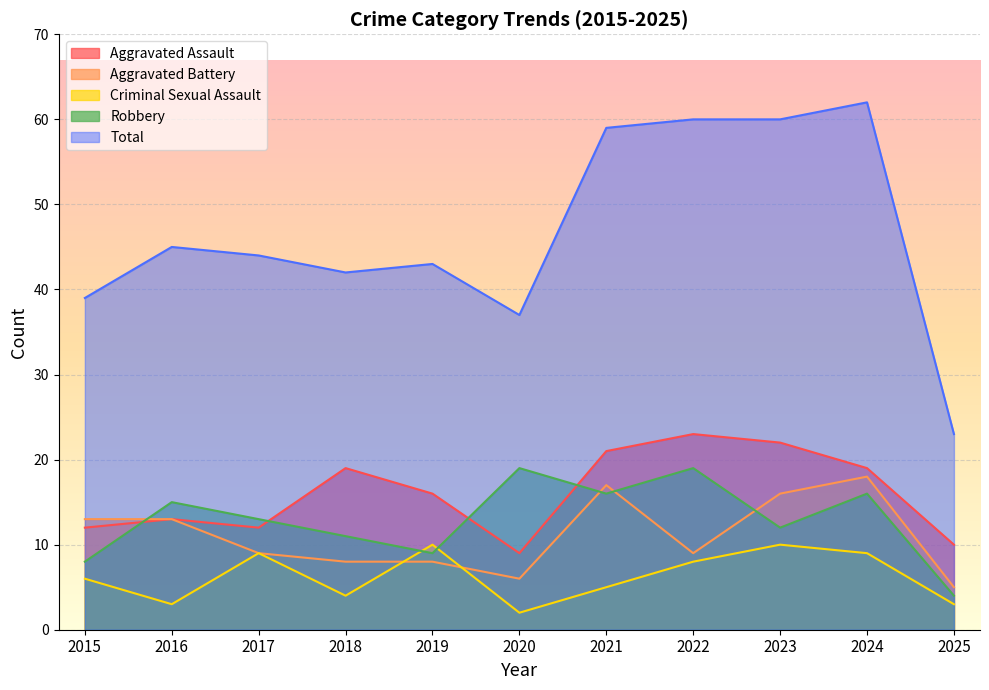

Reading left to right, extract all data points from this chart.

Aggravated Assault: 2015=12	2016=13	2017=12	2018=19	2019=16	2020=9	2021=21	2022=23	2023=22	2024=19	2025=10
Aggravated Battery: 2015=13	2016=13	2017=9	2018=8	2019=8	2020=6	2021=17	2022=9	2023=16	2024=18	2025=5
Criminal Sexual Assault: 2015=6	2016=3	2017=9	2018=4	2019=10	2020=2	2021=5	2022=8	2023=10	2024=9	2025=3
Robbery: 2015=8	2016=15	2017=13	2018=11	2019=9	2020=19	2021=16	2022=19	2023=12	2024=16	2025=4
Total: 2015=39	2016=45	2017=44	2018=42	2019=43	2020=37	2021=59	2022=60	2023=60	2024=62	2025=23